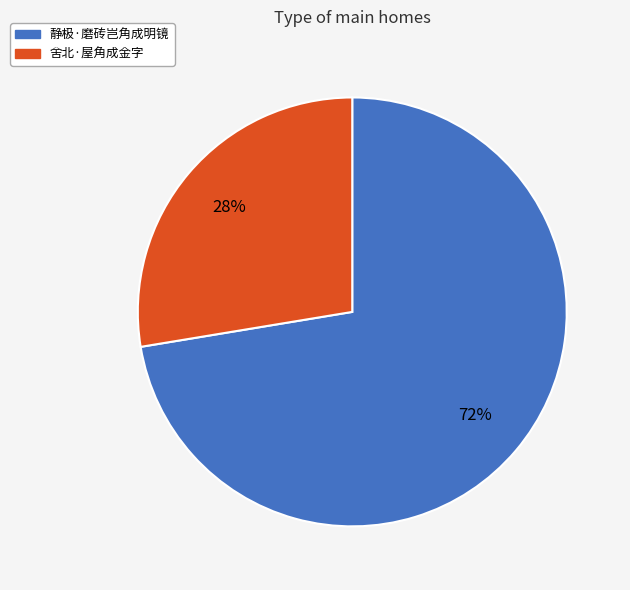

What is the largest slice in the pie chart?

静极·磨砖岂角成明镜